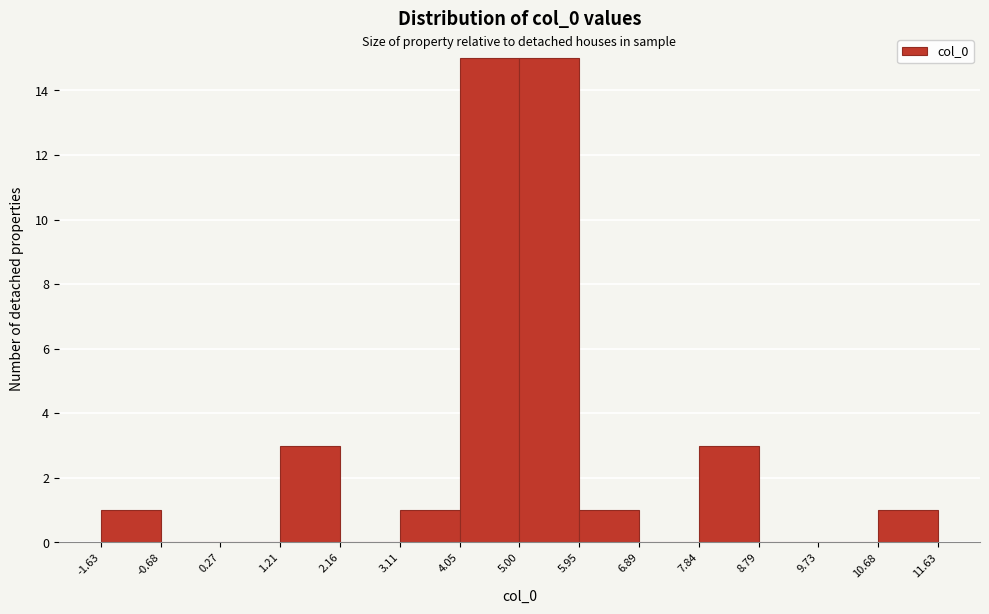

Reading left to right, list every bar in this chart as the range it spans on the x-axis followed by its height. The values are not printed on the chart, so give them approximately, as read against the axis.

-1.63 to -0.68: 1
-0.68 to 0.27: 0
0.27 to 1.21: 0
1.21 to 2.16: 3
2.16 to 3.11: 0
3.11 to 4.05: 1
4.05 to 5.00: 15
5.00 to 5.95: 15
5.95 to 6.89: 1
6.89 to 7.84: 0
7.84 to 8.79: 3
8.79 to 9.73: 0
9.73 to 10.68: 0
10.68 to 11.63: 1